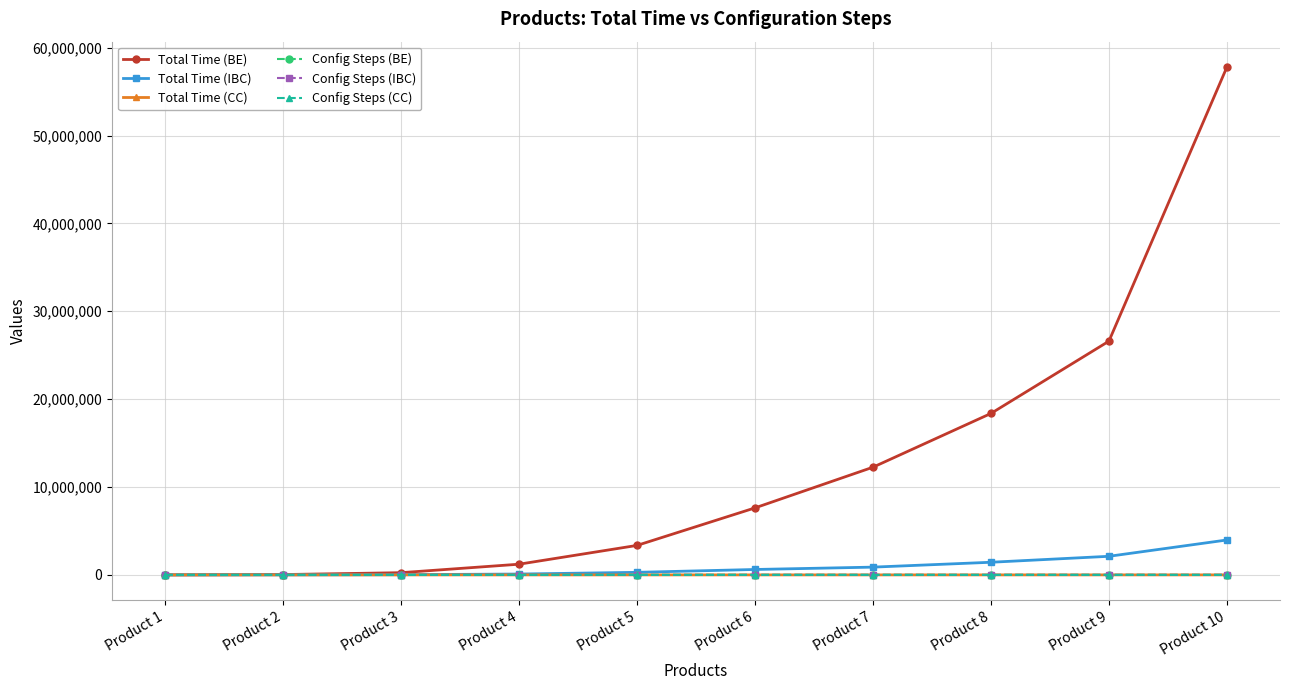

Is this an area chart (filled region under the line)?

No